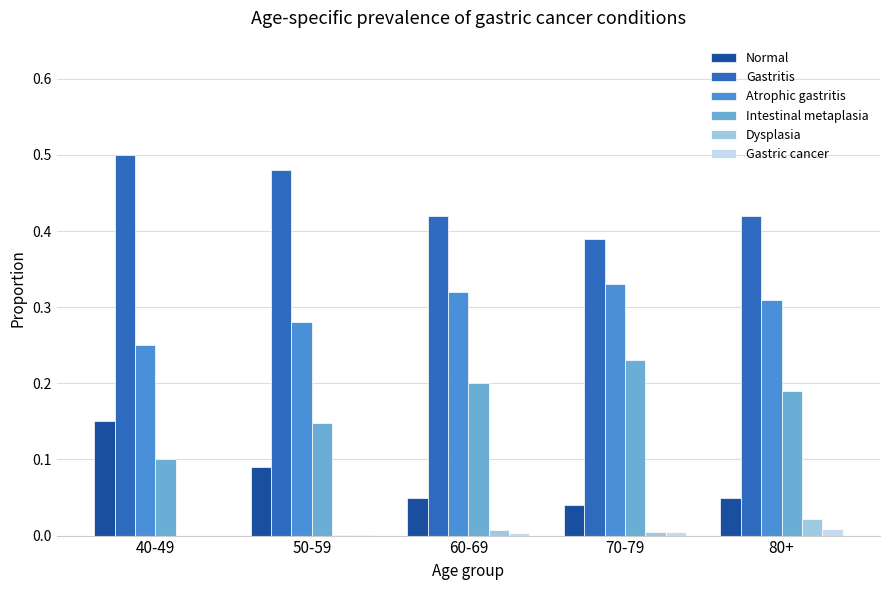

What is the total value across all series at 70-79?

1.0